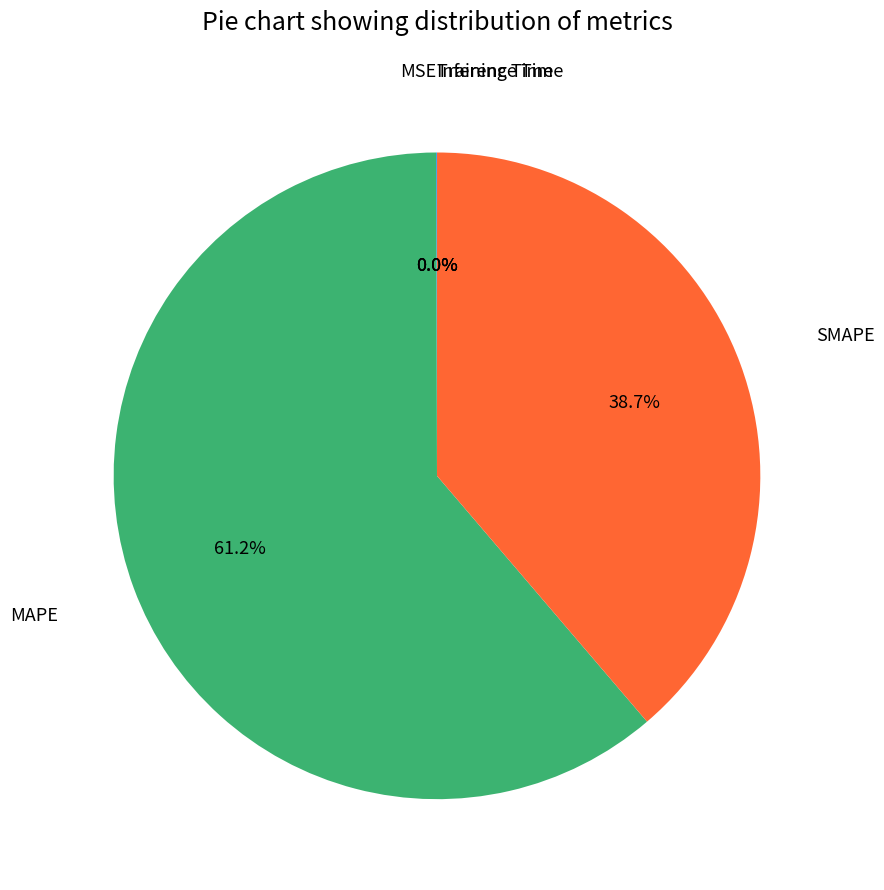

Is there a majority slice in this chart?

Yes